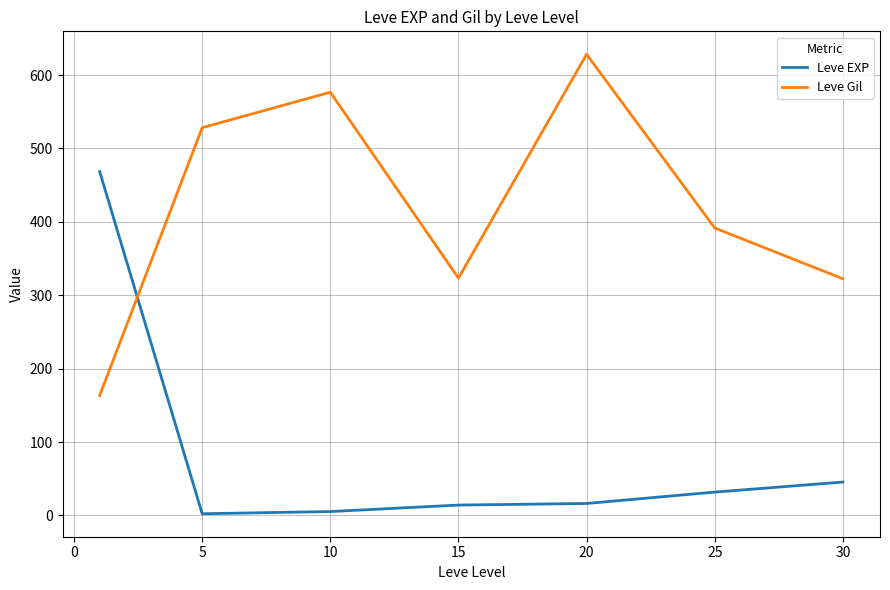

Rank the series by their maximum value, from highest to lowest.

Leve Gil, Leve EXP